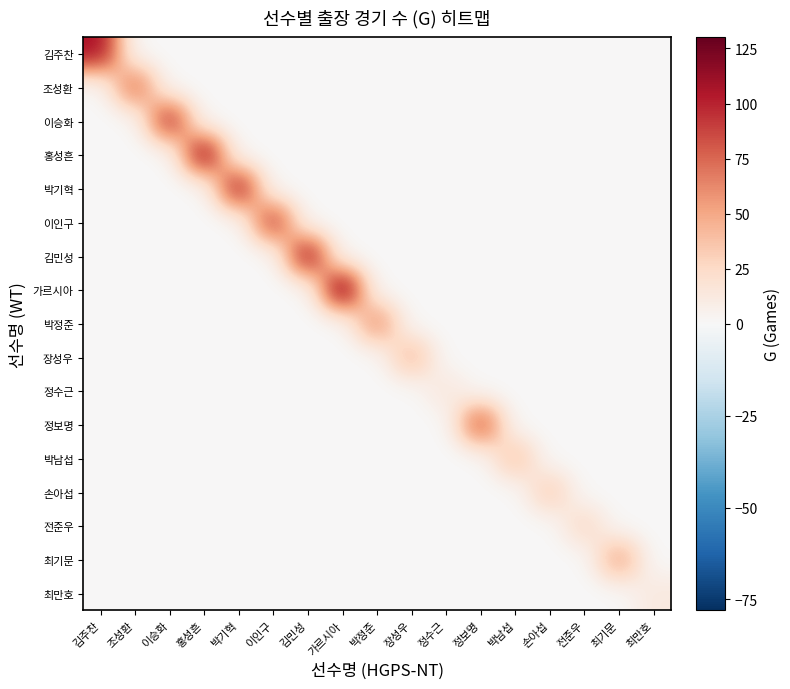

Between 가르시아 and 정보명, which is larger?

가르시아